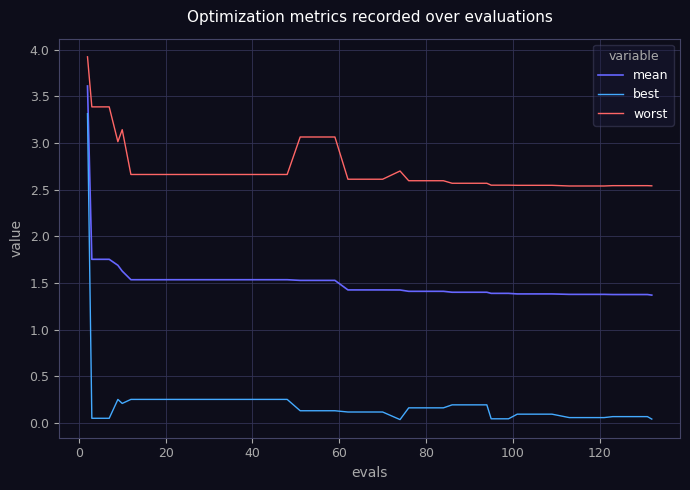

True or false: best has more than 0 interior local peaks.

True